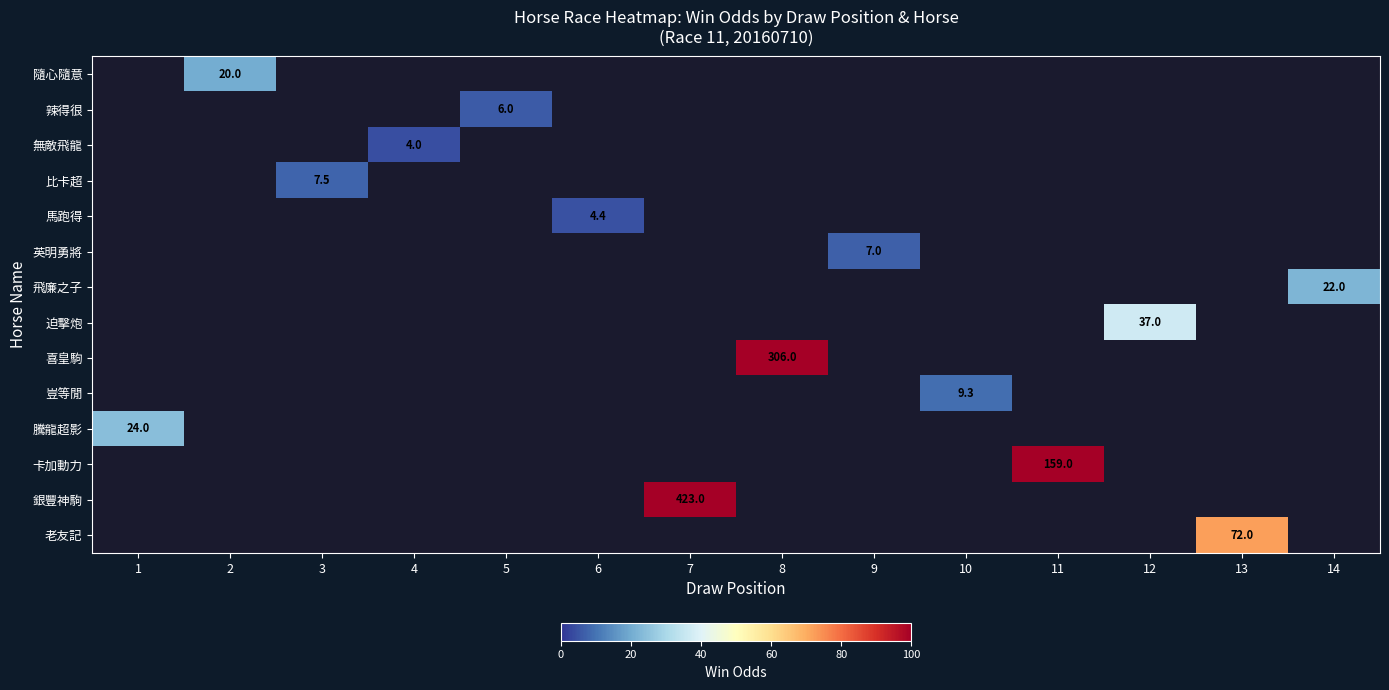

How many positive values does the 馬跑得 series have?

1